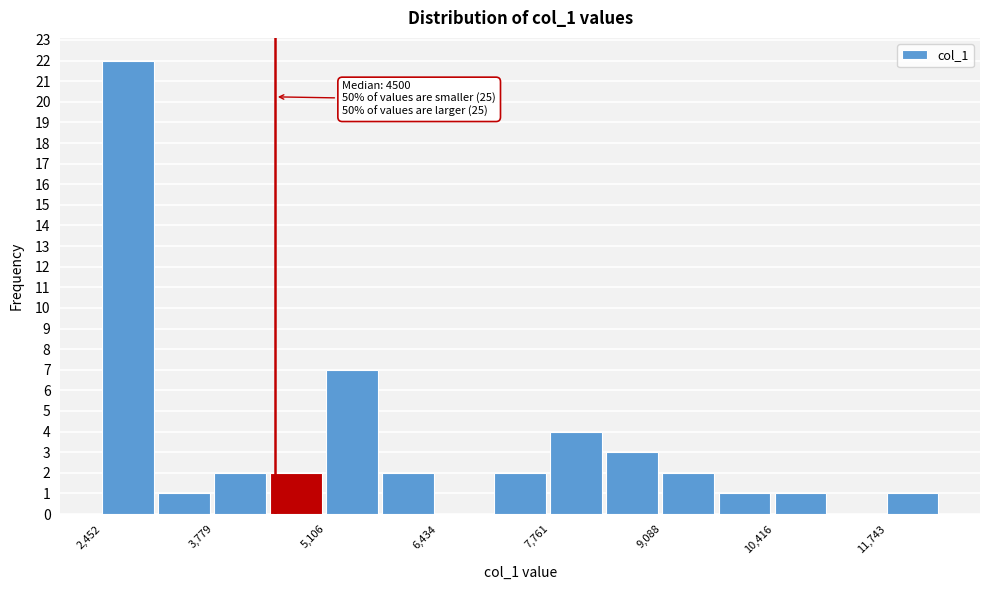

Around what value on the x-axis is the tallest bar? Give the approximate position of its centre, as read against the axis.

2800